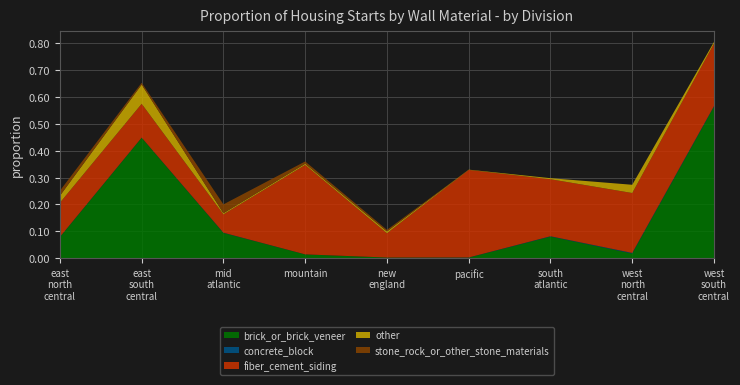

Reading left to right, extract all data points from this chart.

brick_or_brick_veneer: 0.1	0.4	0.1	0.0	0.0	0.0	0.1	0.0	0.6
concrete_block: 0.0	0.0	0.0	0.0	0.0	0.0	0.0	0.0	0.0
fiber_cement_siding: 0.1	0.1	0.1	0.3	0.1	0.3	0.2	0.2	0.2
other: 0.0	0.1	0.0	0.0	0.0	0.0	0.0	0.0	0.0
stone_rock_or_other_stone_materials: 0.0	0.0	0.0	0.0	0.0	0.0	0.0	0.0	0.0